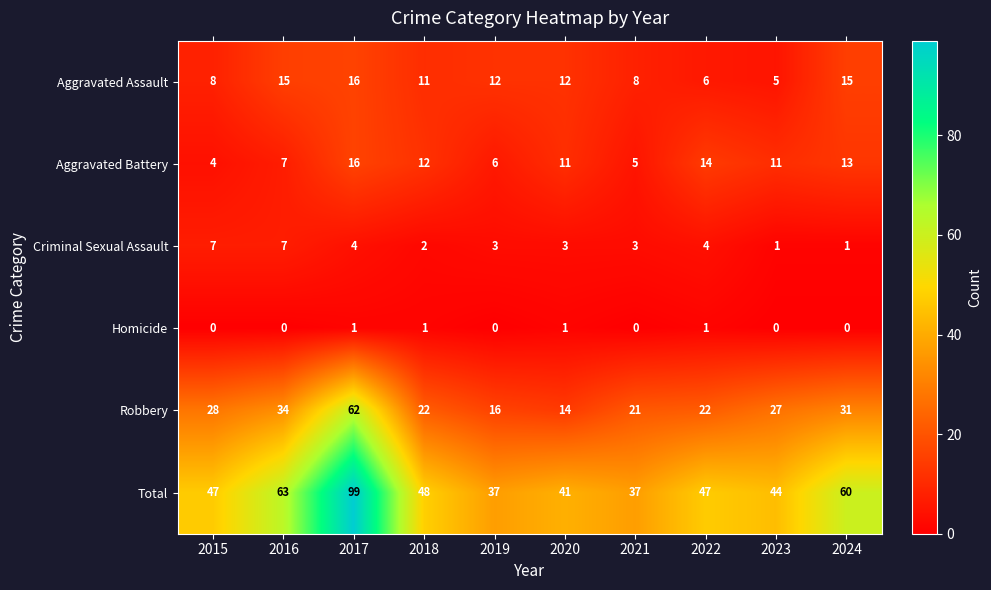

What is the sum of all Homicide values?

4